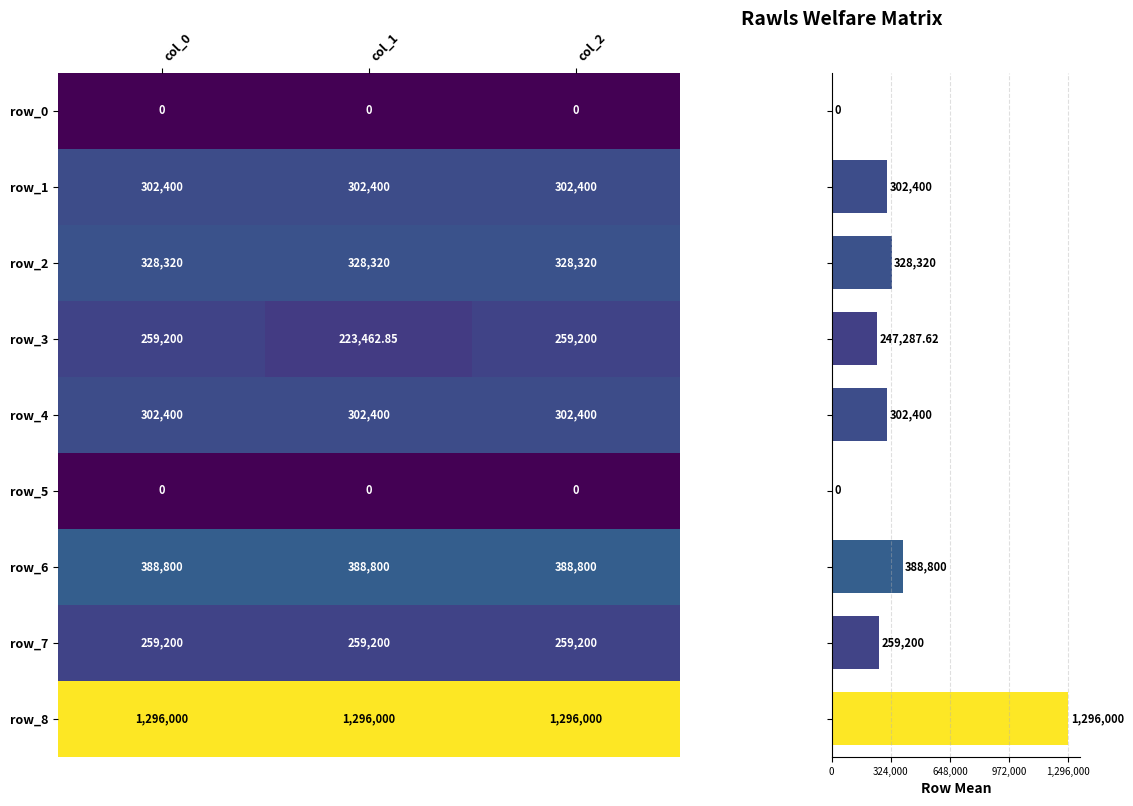

At how many categories does at least one series exceed 290488?

3